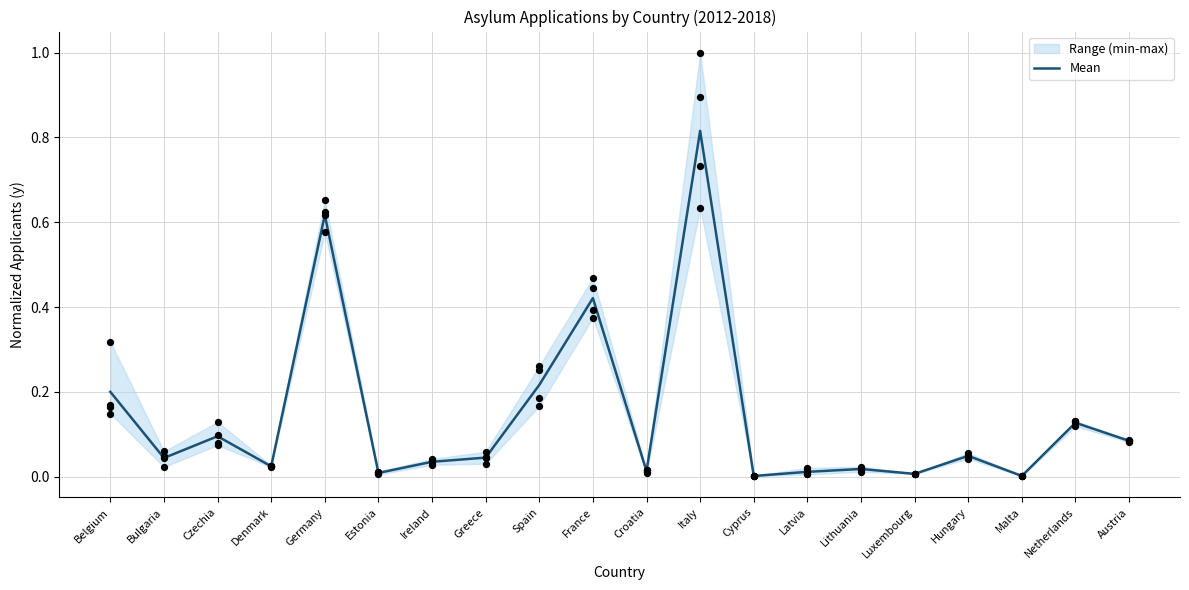

Between Bulgaria and France, which is larger?

France